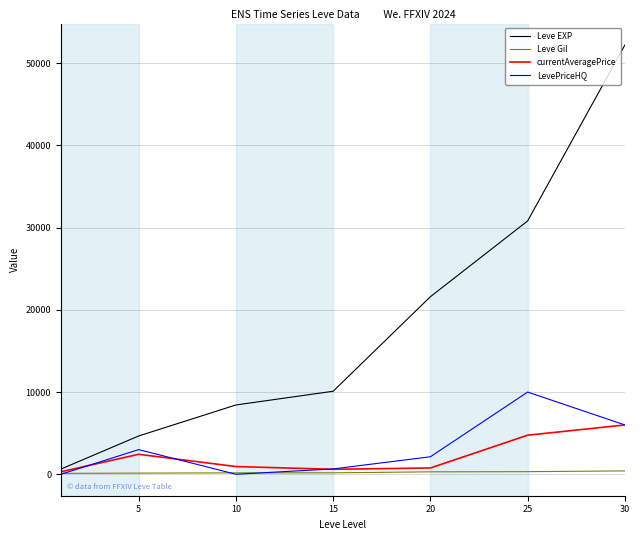

What is the greatest value displayed?

52220